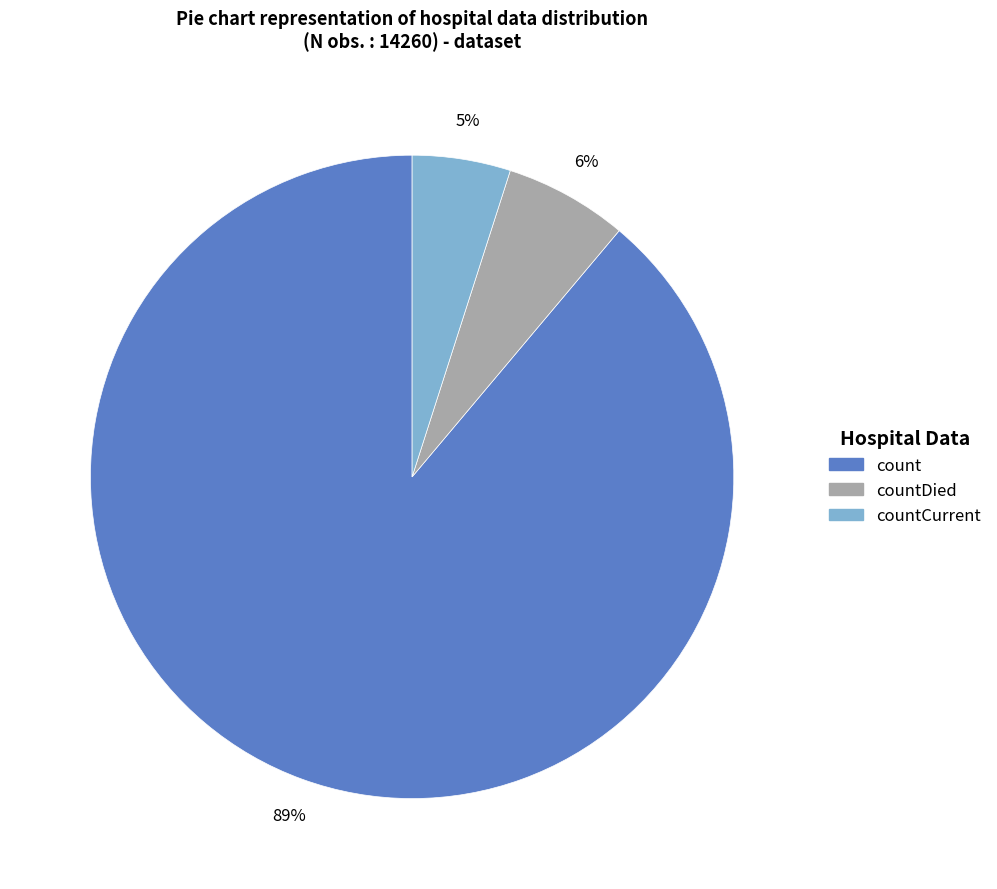

To the nearest percent, what is the average slice percentage?

33%